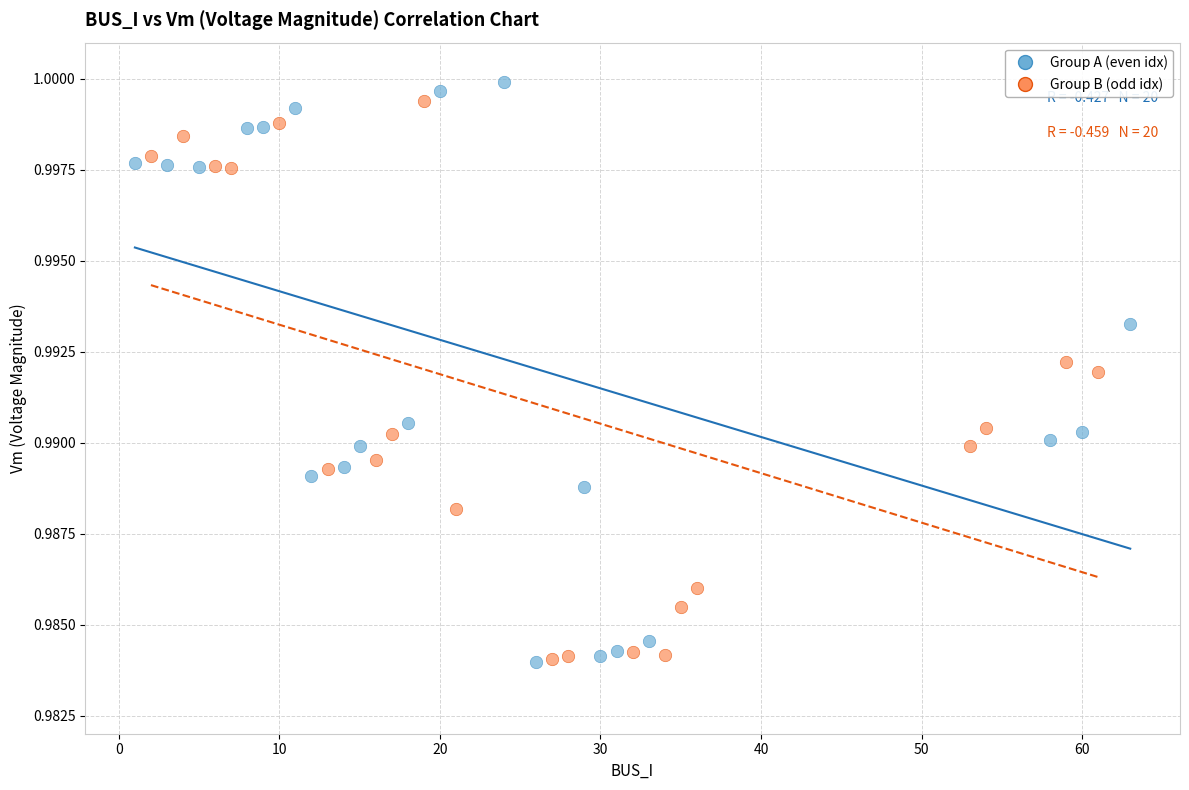

Which series has the widest spread of Y values?

Group A (even idx)